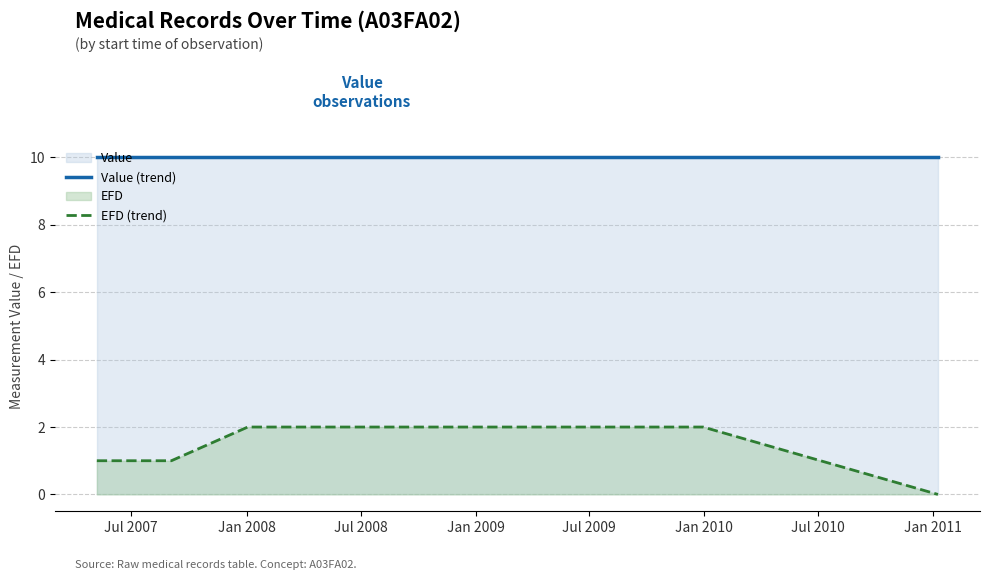

Which series has the largest range (max minus min)?

EFD (trend)